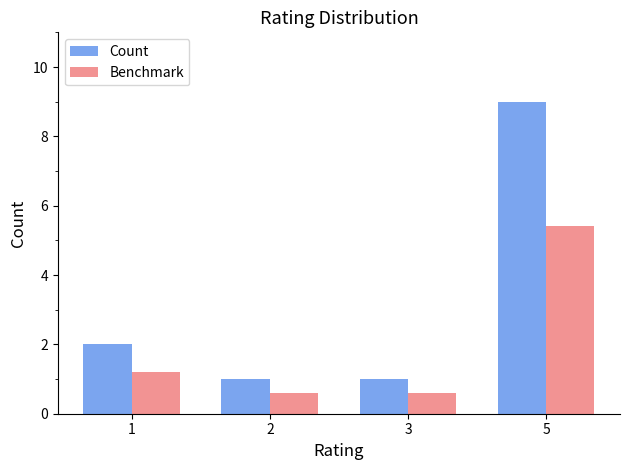

The value of Benchmark at 2 is 0.2. True or false?

False